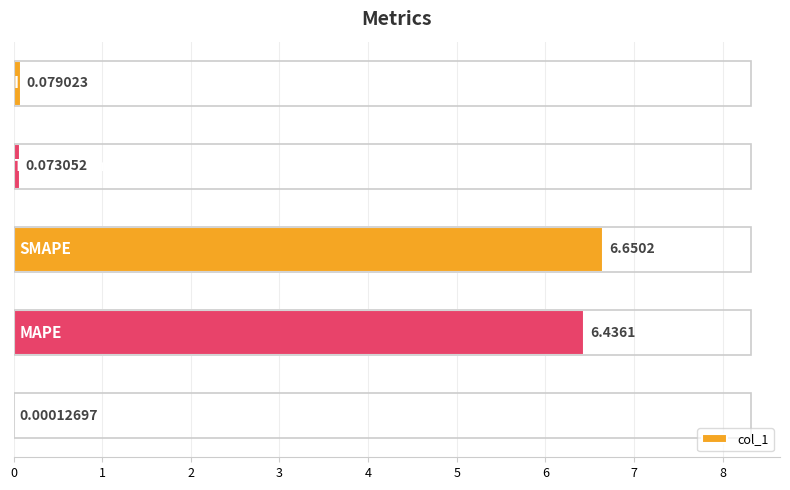

What is the sum of all values?

13.2